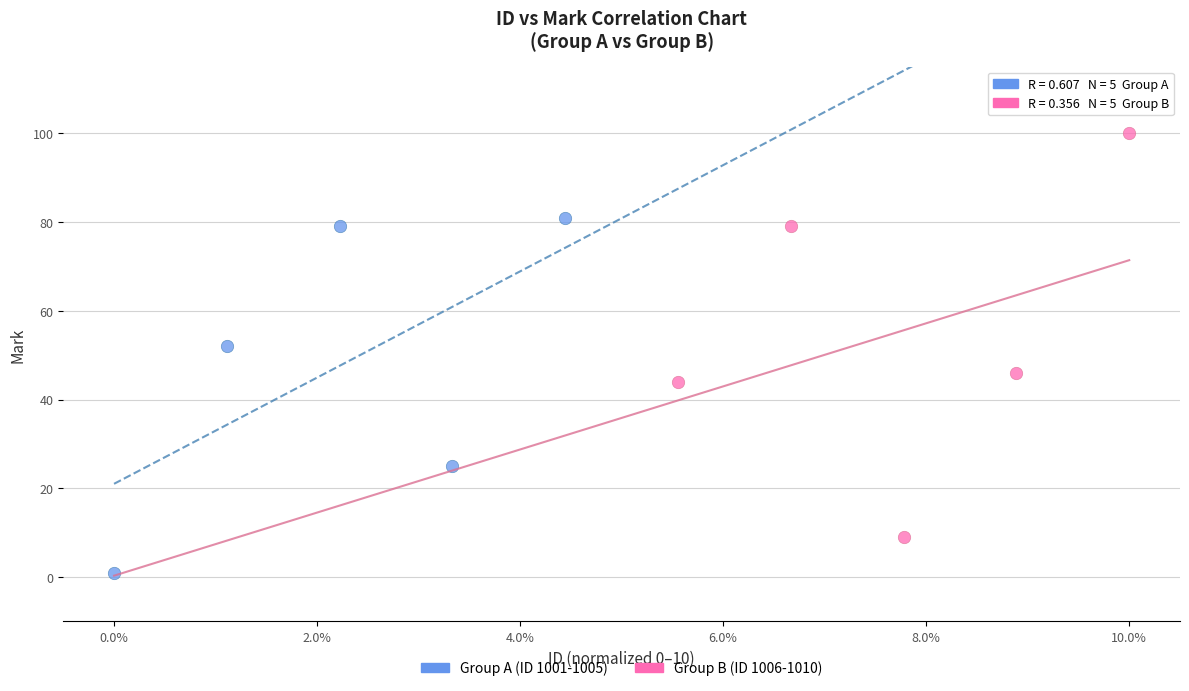

Which series reaches the maximum Y coordinate?

Group B (ID 1006-1010)